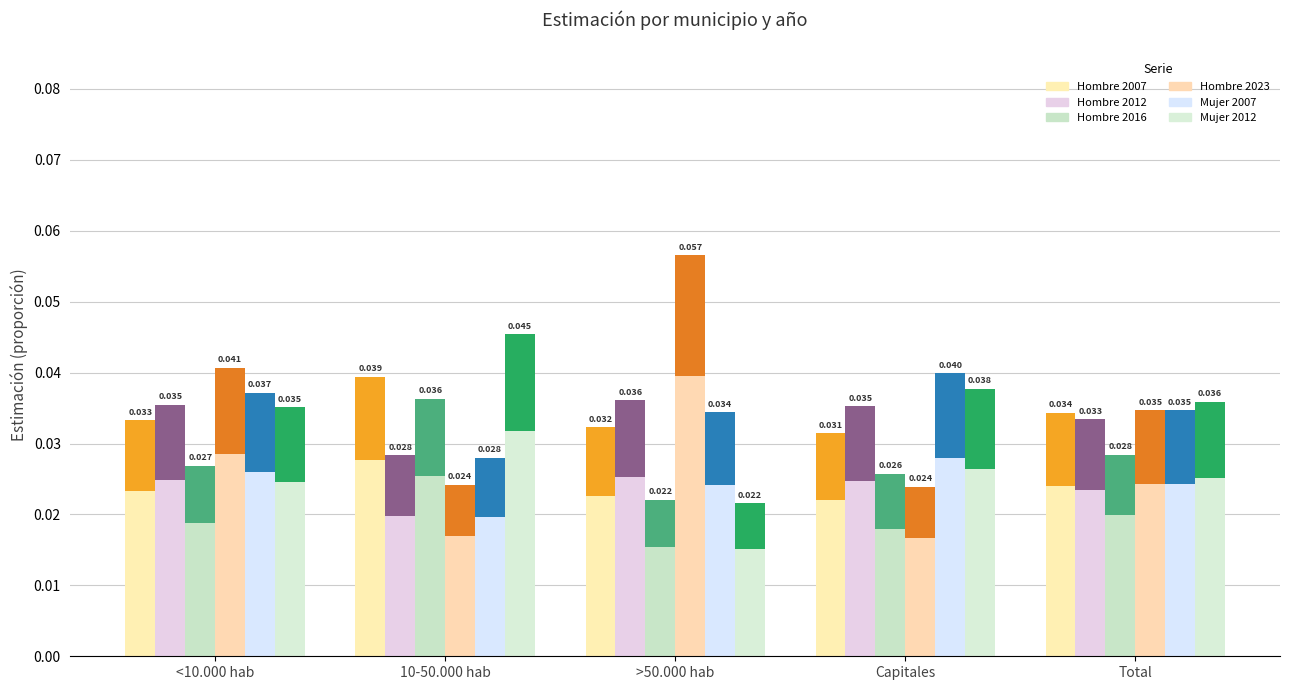

What is the total value across all series at Total?

0.2